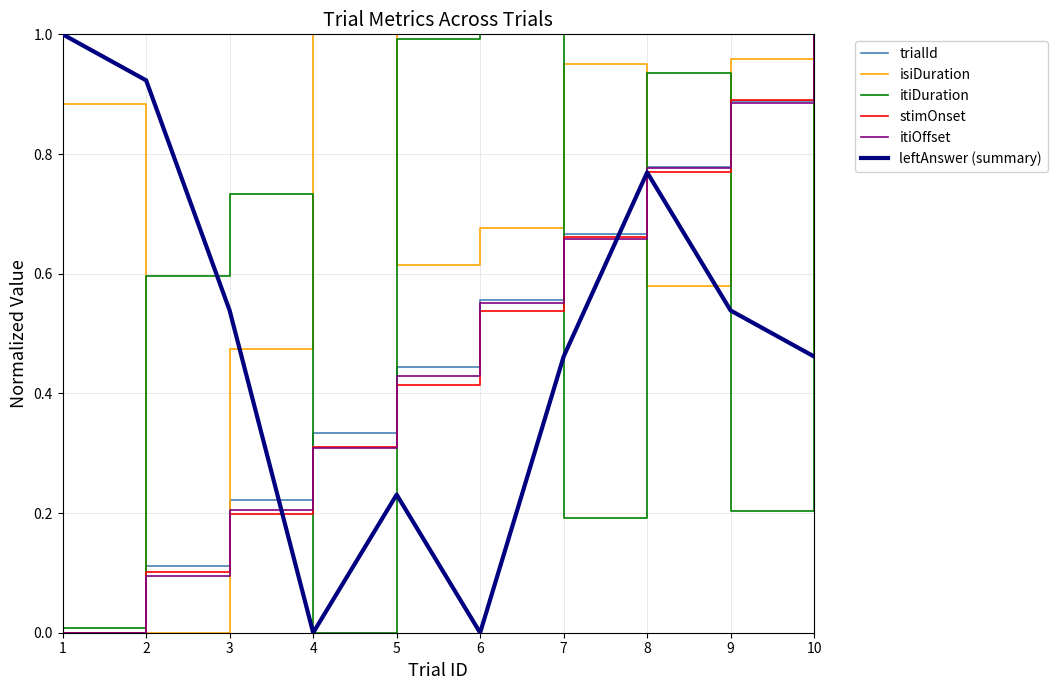

The leftAnswer (summary) series shows 0.3 at 8. True or false?

False